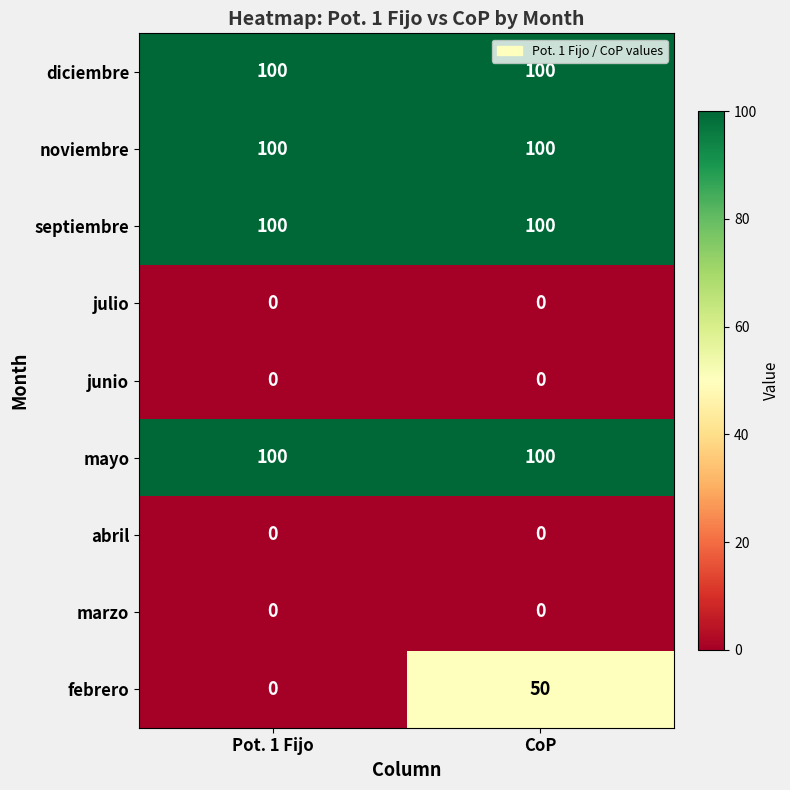

Reading right to left, list all the values displayed in this chart.

diciembre: CoP=100	Pot. 1 Fijo=100
noviembre: CoP=100	Pot. 1 Fijo=100
septiembre: CoP=100	Pot. 1 Fijo=100
julio: CoP=0	Pot. 1 Fijo=0
junio: CoP=0	Pot. 1 Fijo=0
mayo: CoP=100	Pot. 1 Fijo=100
abril: CoP=0	Pot. 1 Fijo=0
marzo: CoP=0	Pot. 1 Fijo=0
febrero: CoP=50	Pot. 1 Fijo=0